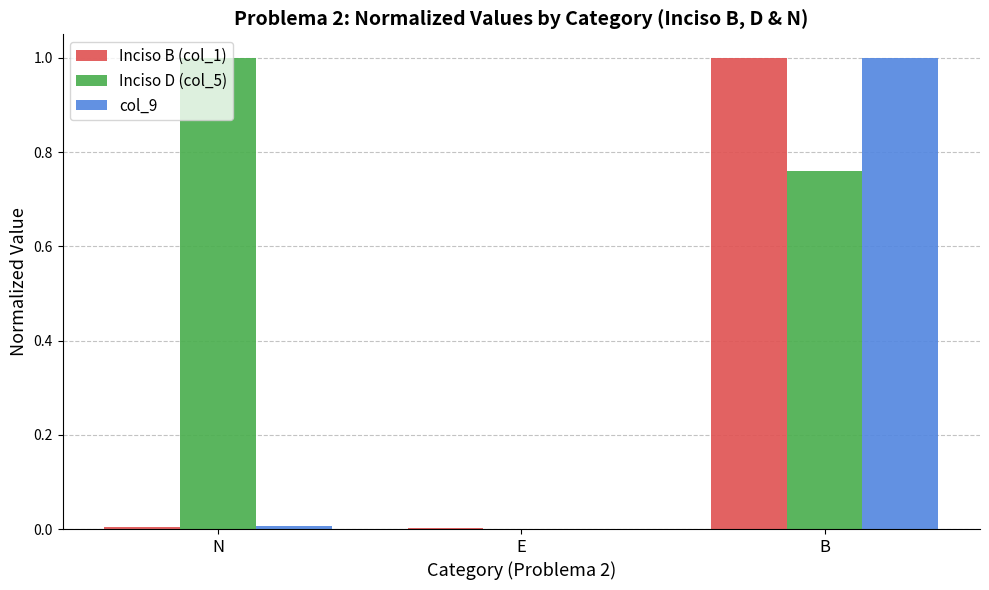

Count the Inciso D (col_5) values in the range 0 to 1.

3